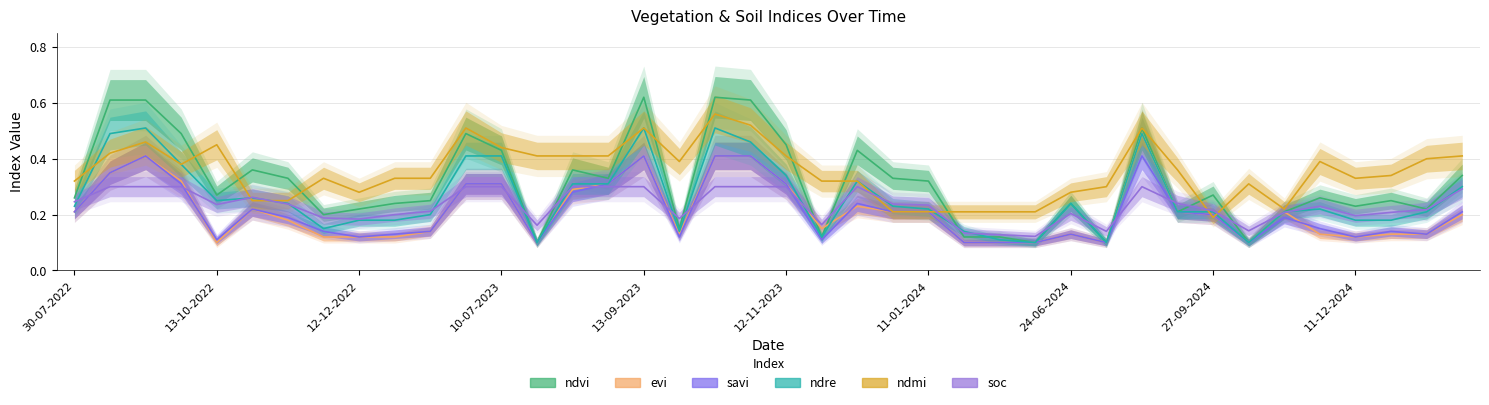

Which series has the largest range (max minus min)?

ndvi